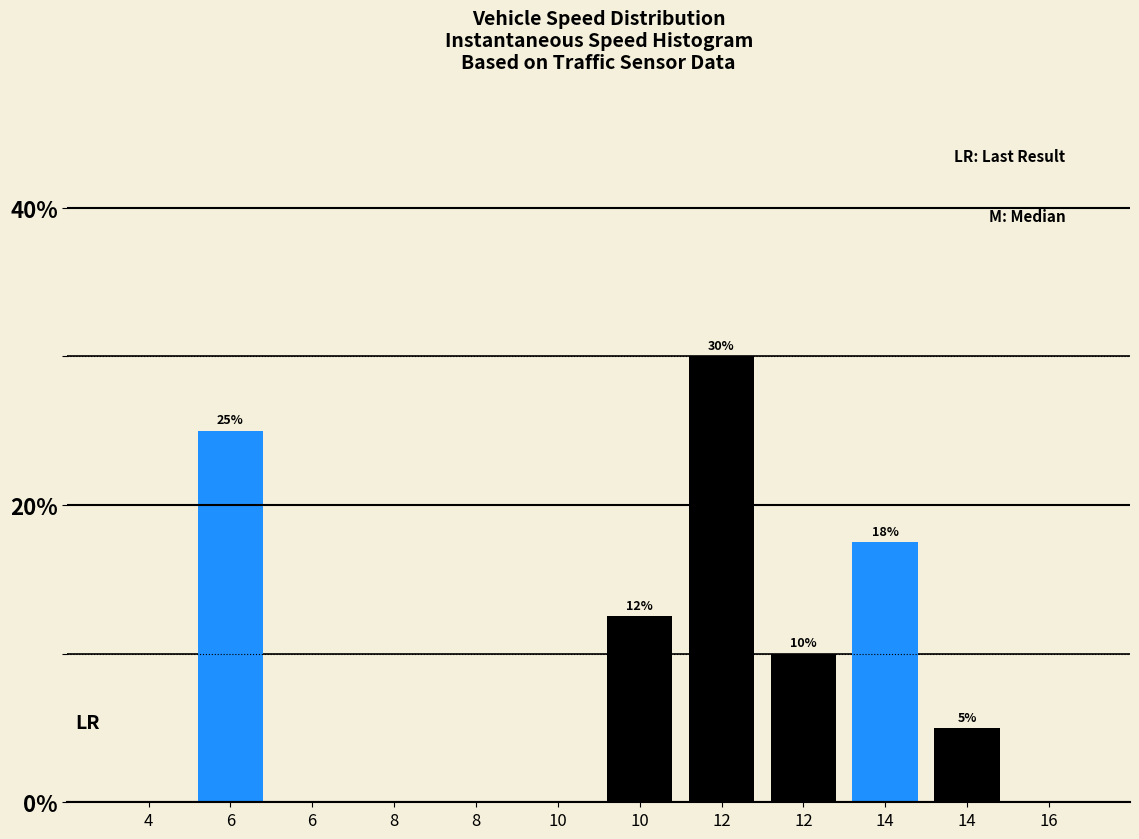

How many data points does each series have?

12